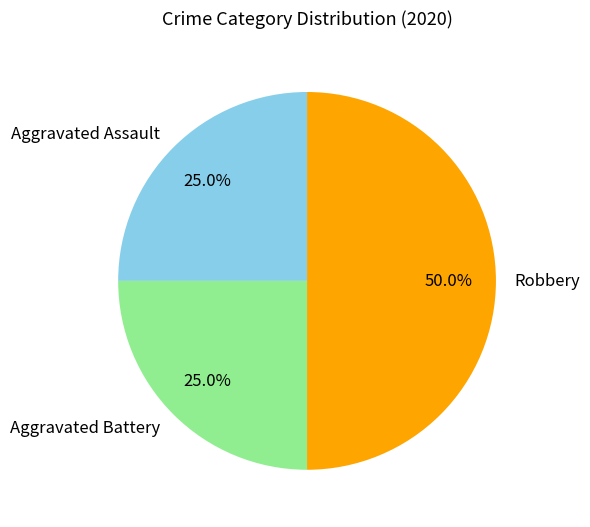

The Robbery slice represents 43% of the pie. True or false?

False